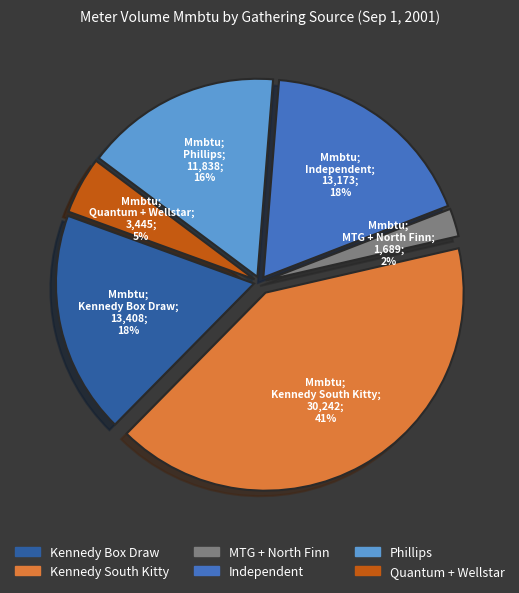

To the nearest percent, what is the average slice percentage?

17%